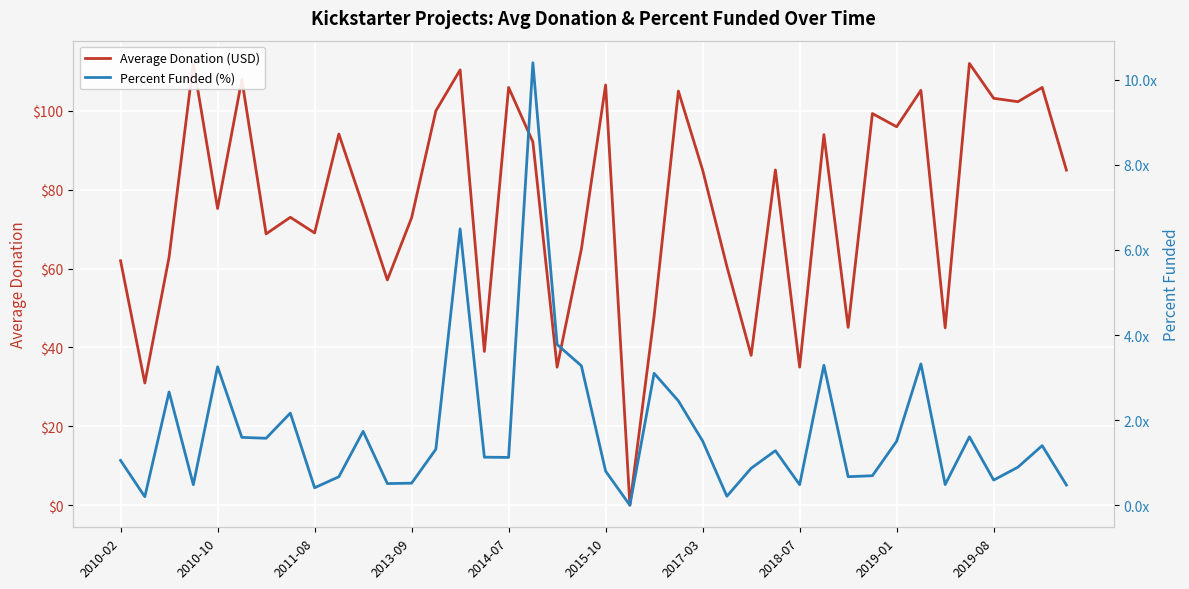

At 10, list the series in order from smallest to largest.

Percent Funded (%), Average Donation (USD)